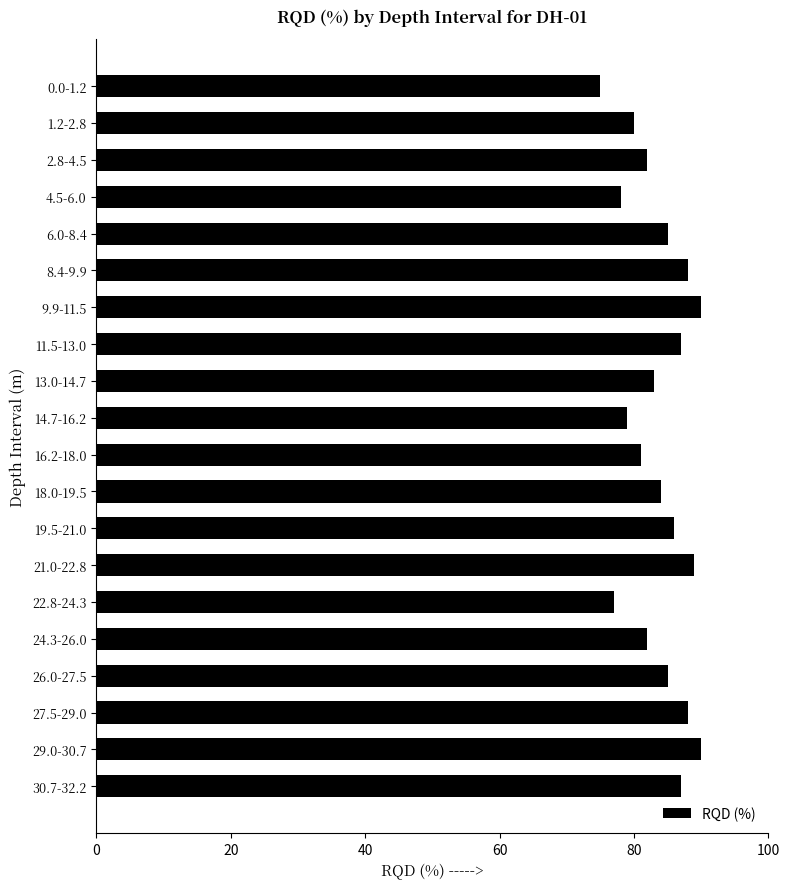

Count the number of data series in this chart.

1